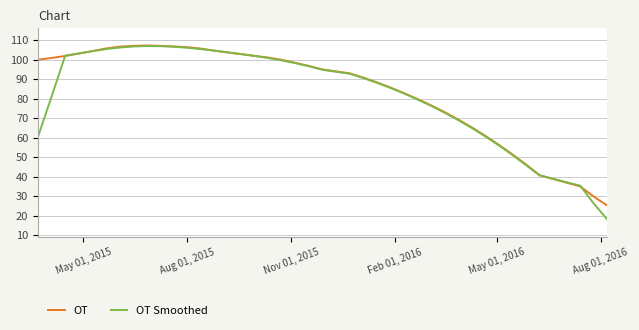

Which series has the widest spread of values?

OT Smoothed